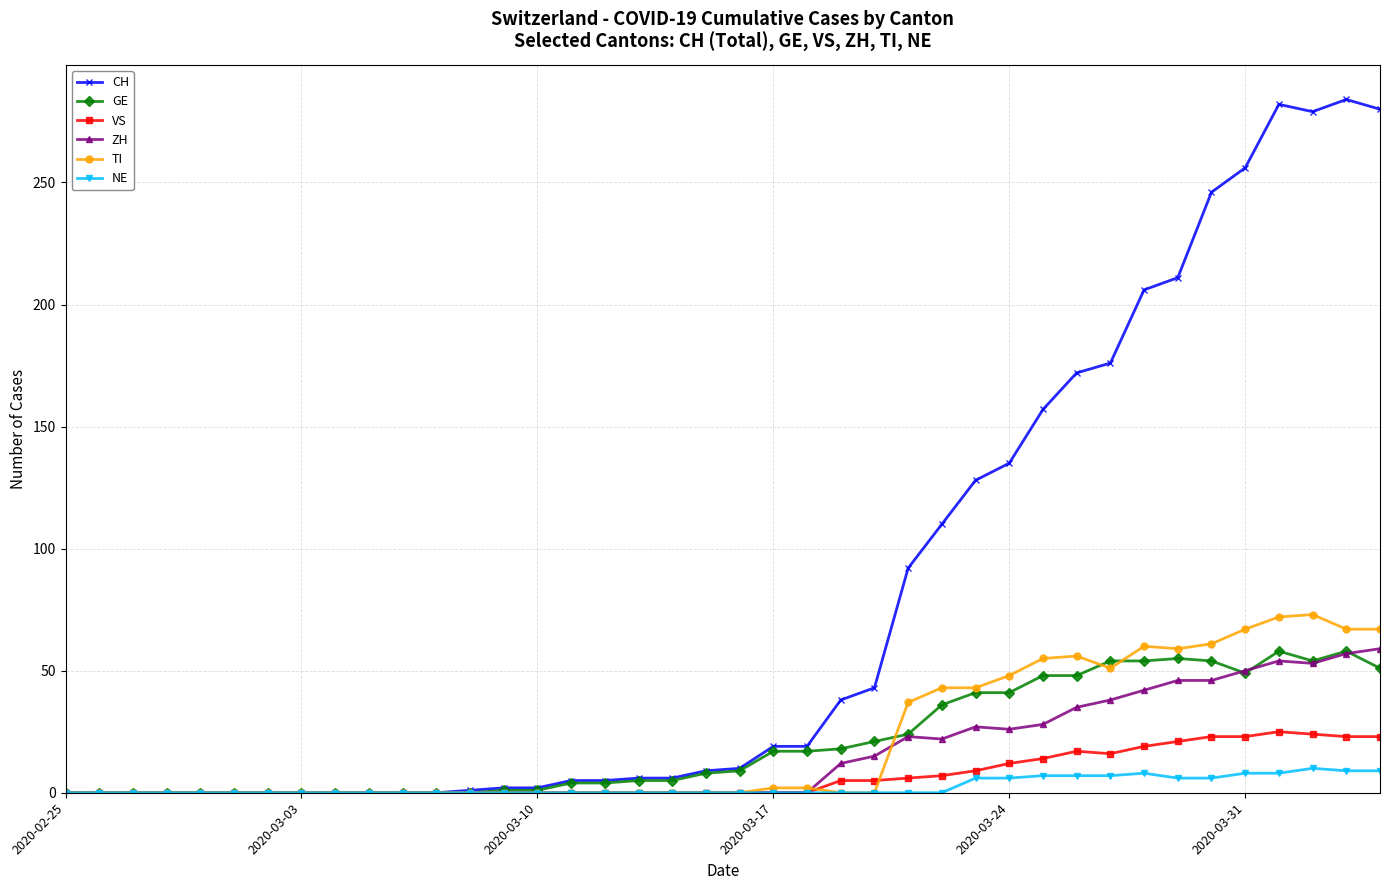

How many data points does each series have?

40